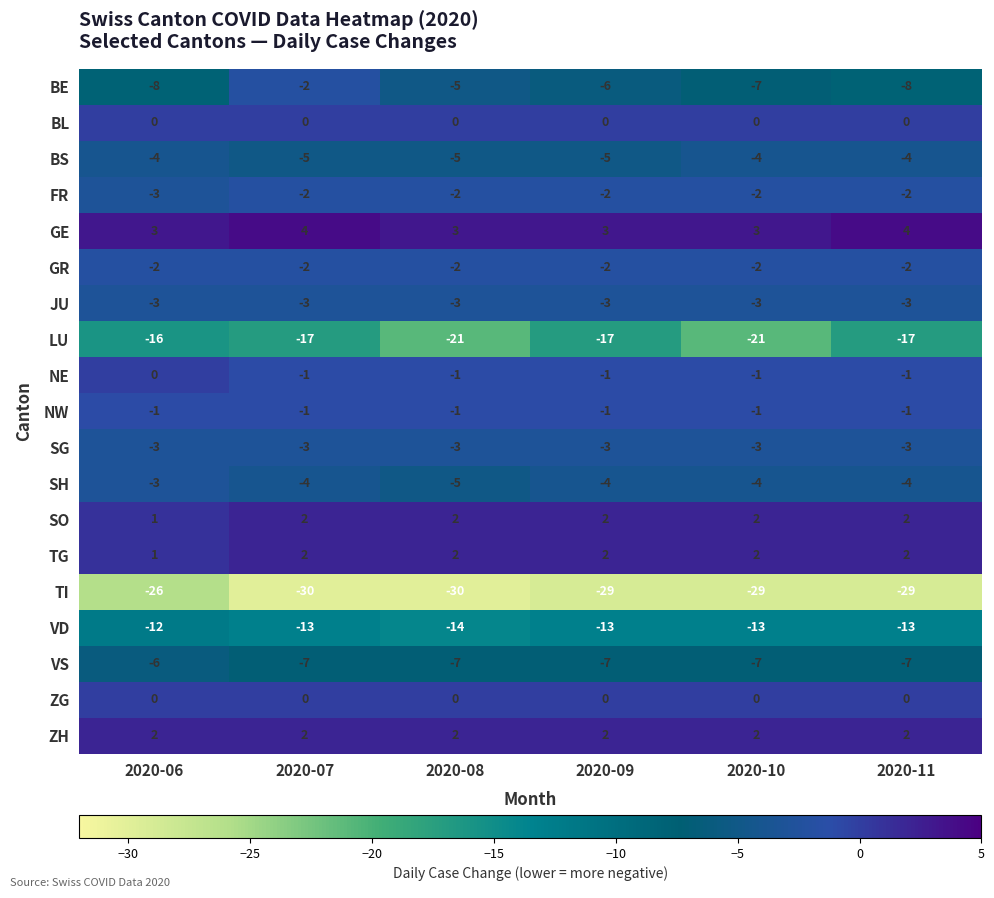

What is the greatest value displayed?

4